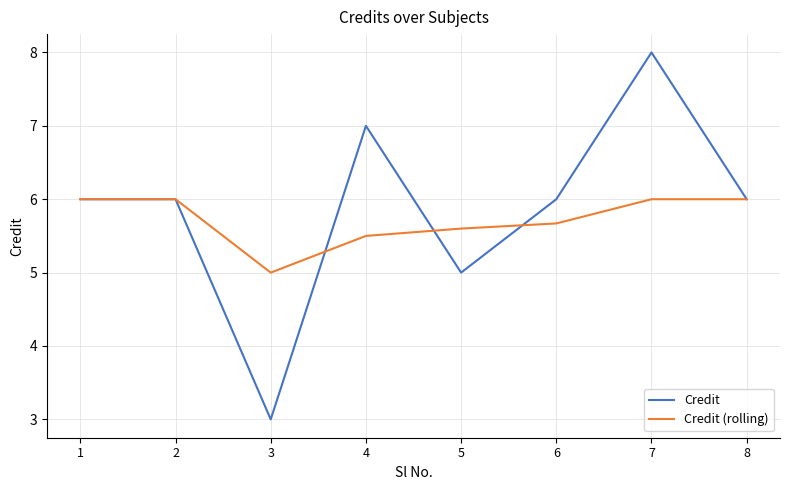

Which series has the largest range (max minus min)?

Credit